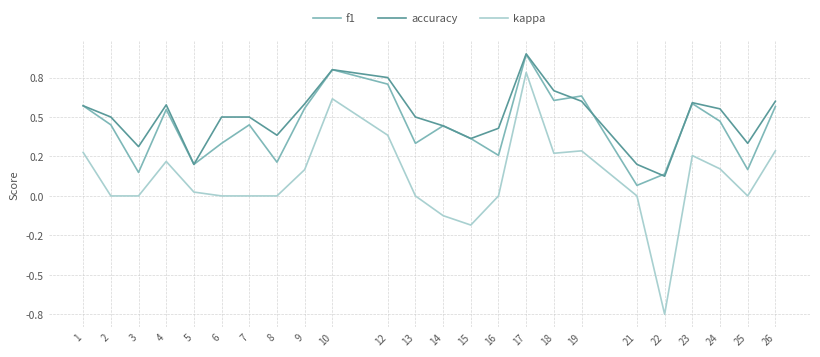

Does the chart have visible grid lines?

Yes